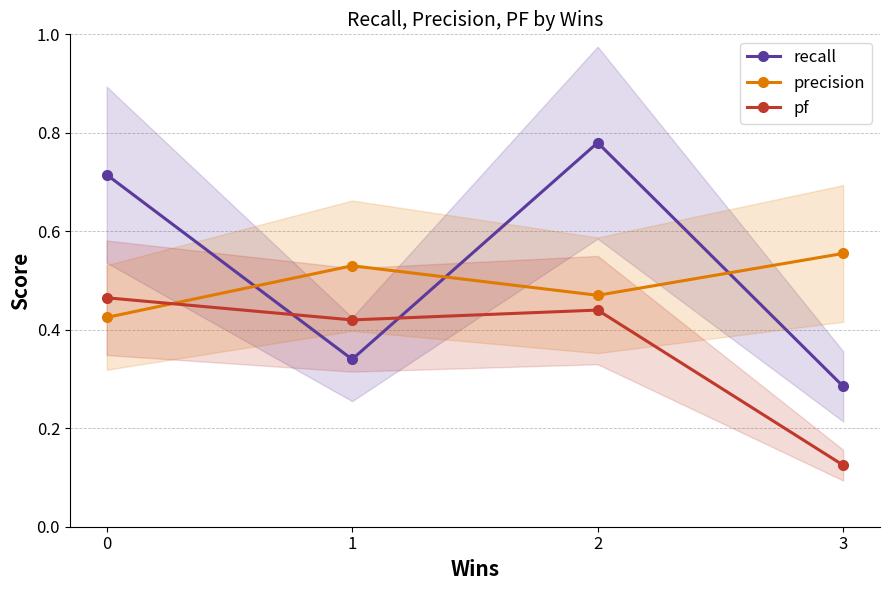

Which label corresponds to the largest value in the chart?

2